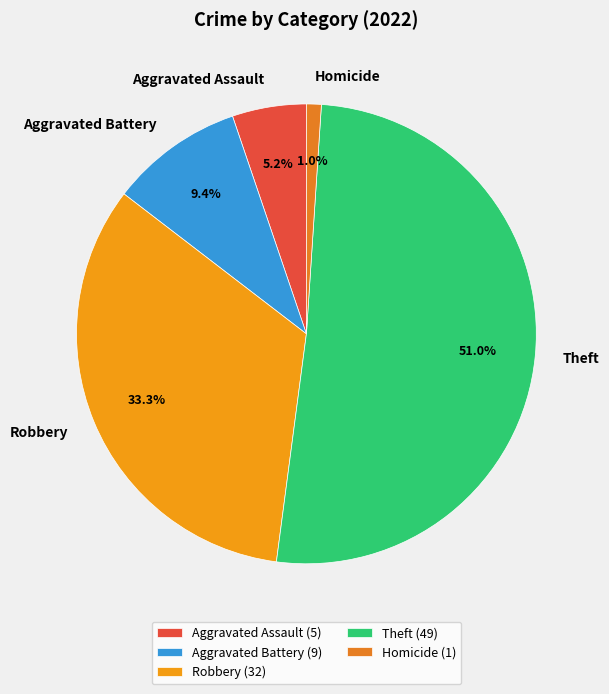

Is there a majority slice in this chart?

Yes